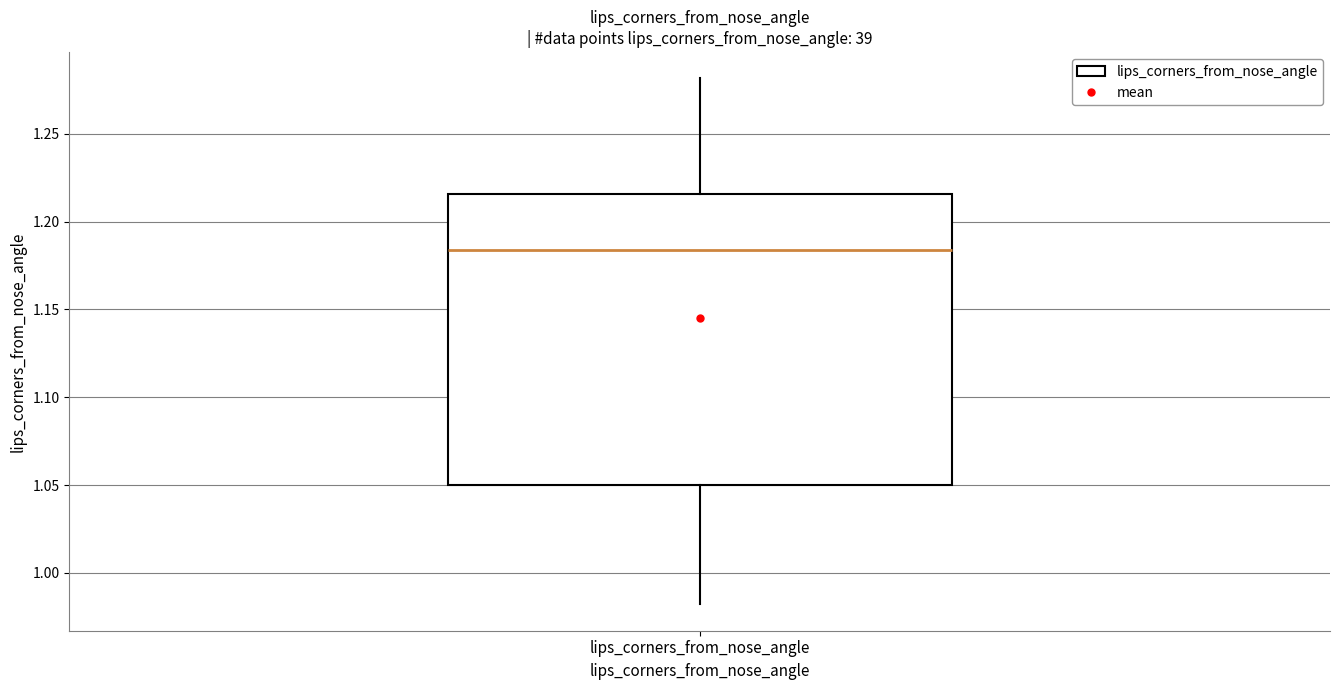

Where does the median line of the box for lips_corners_from_nose_angle sit on the y-axis? The values are not printed on the chart, so give them approximately, as read against the axis.

1.185